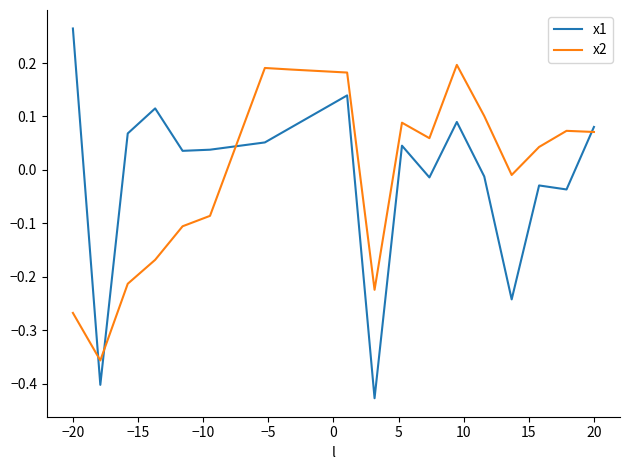

Rank the series by their maximum value, from highest to lowest.

x1, x2